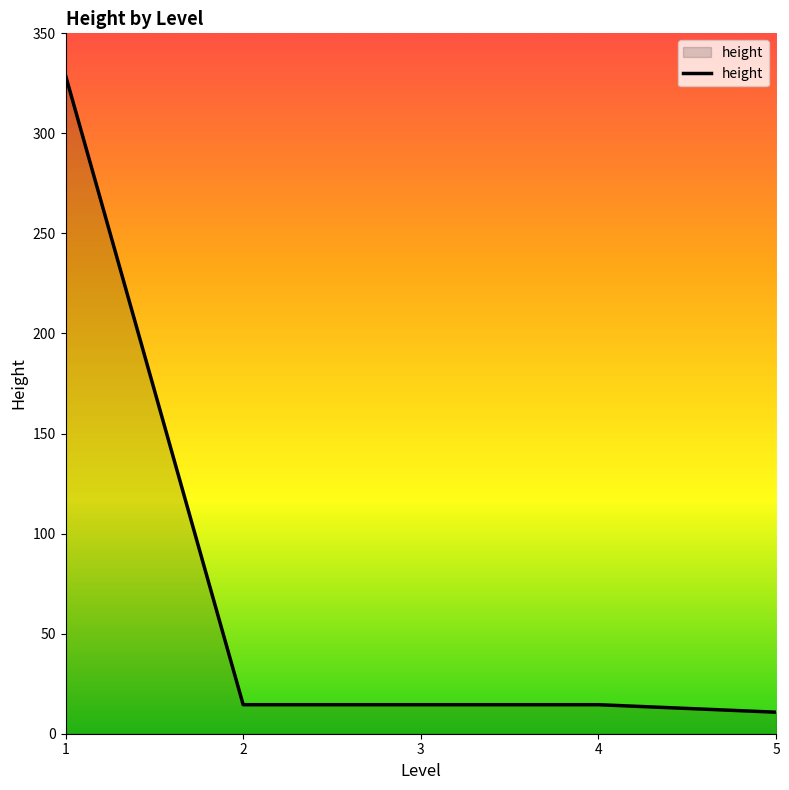

How many lines are shown in the chart?

1